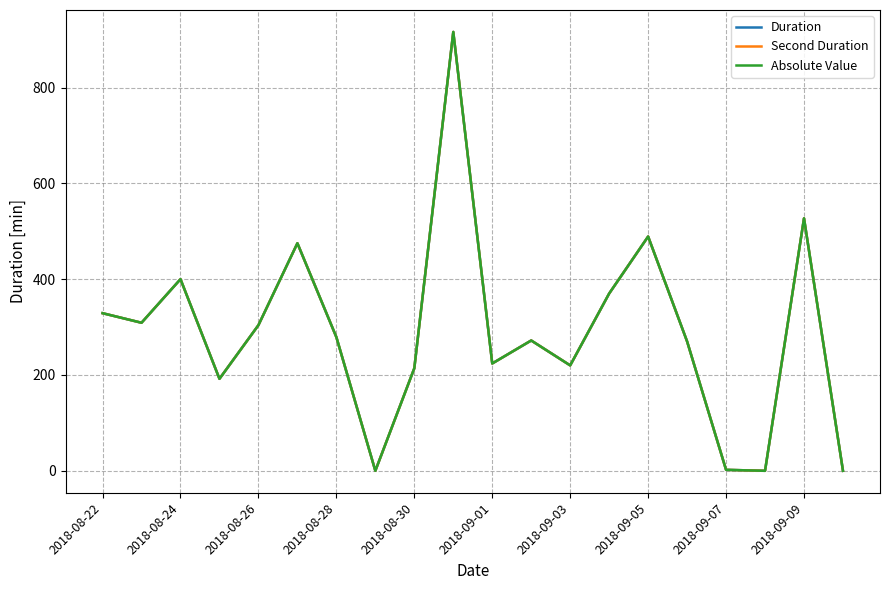

How many lines are shown in the chart?

3